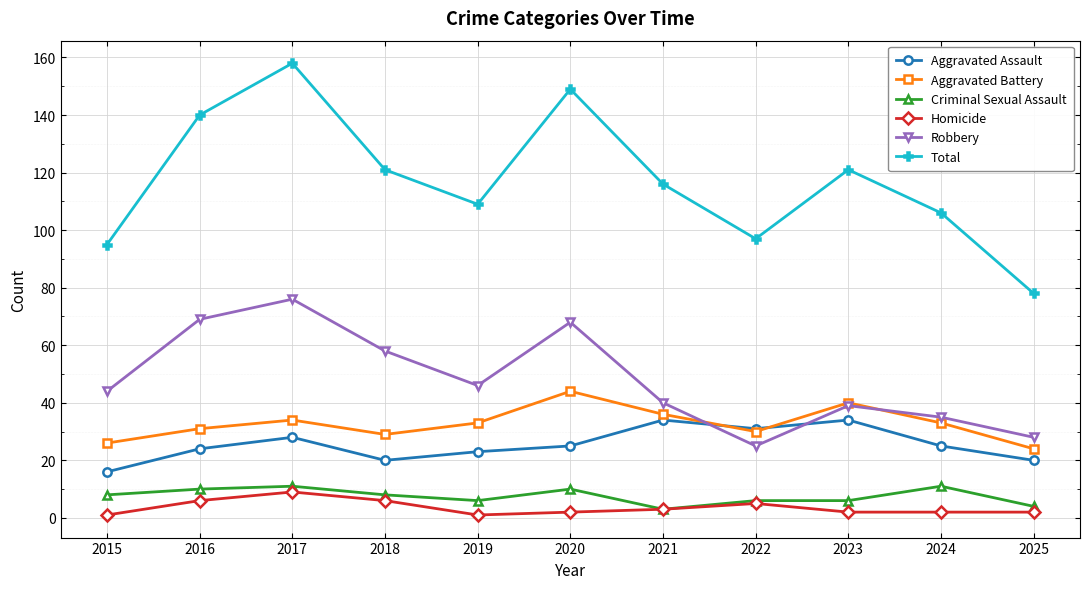

True or false: Aggravated Battery has more than 1 interior local peaks.

True